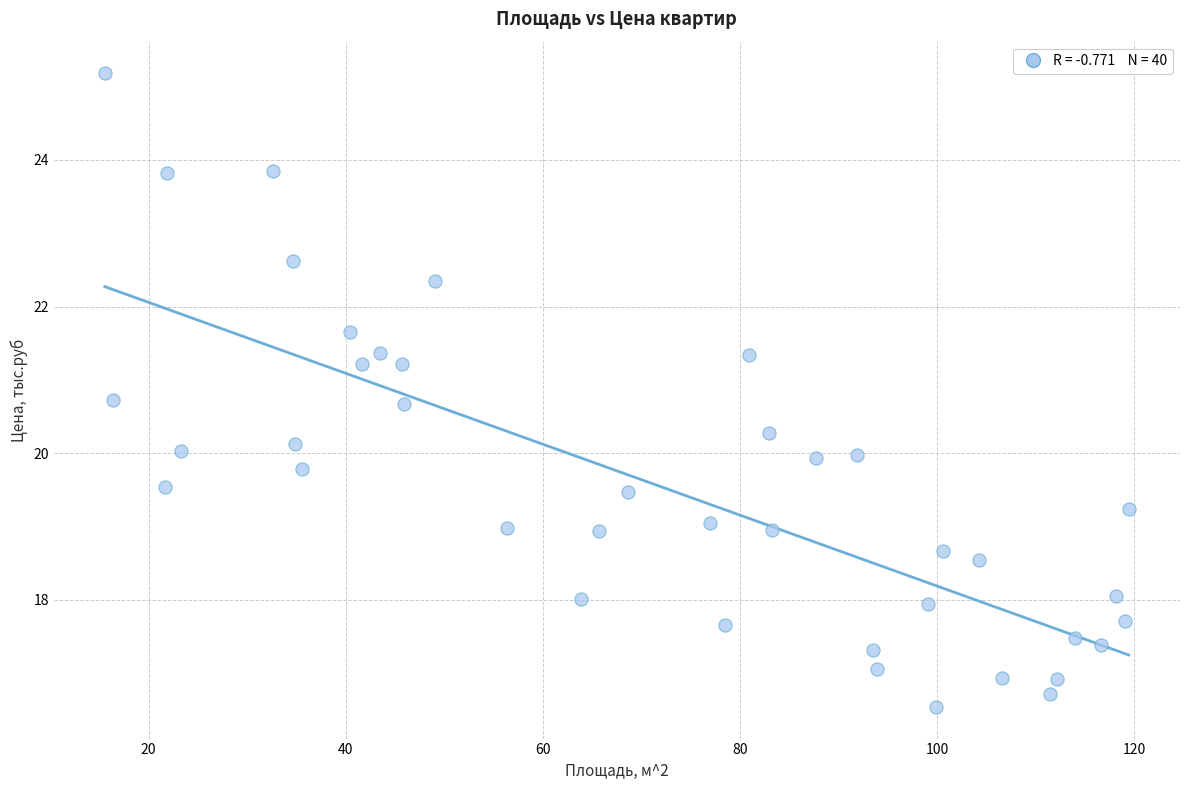

What is the range of X values (max minus min)?

103.9